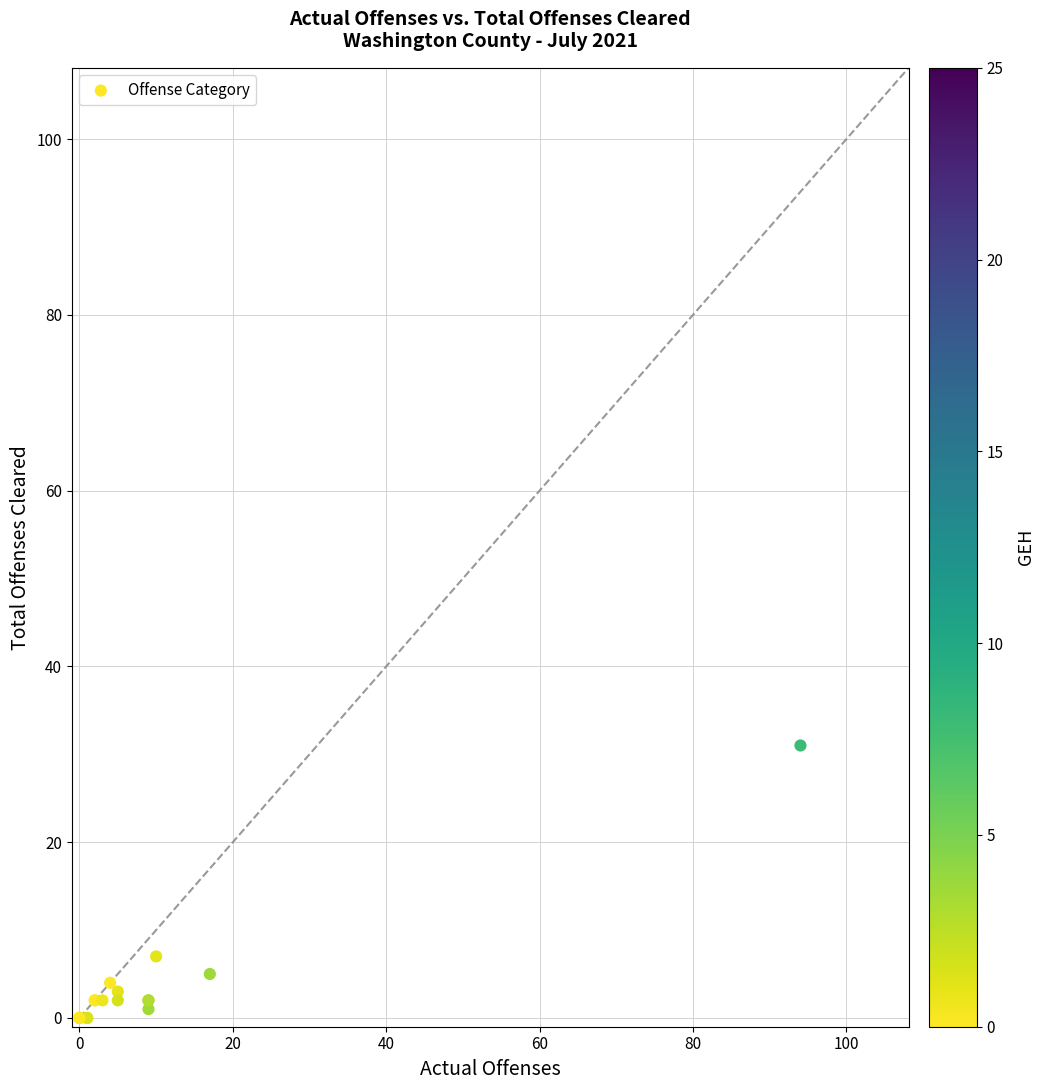

What Y value in the scatter plot is closest to 15?

7